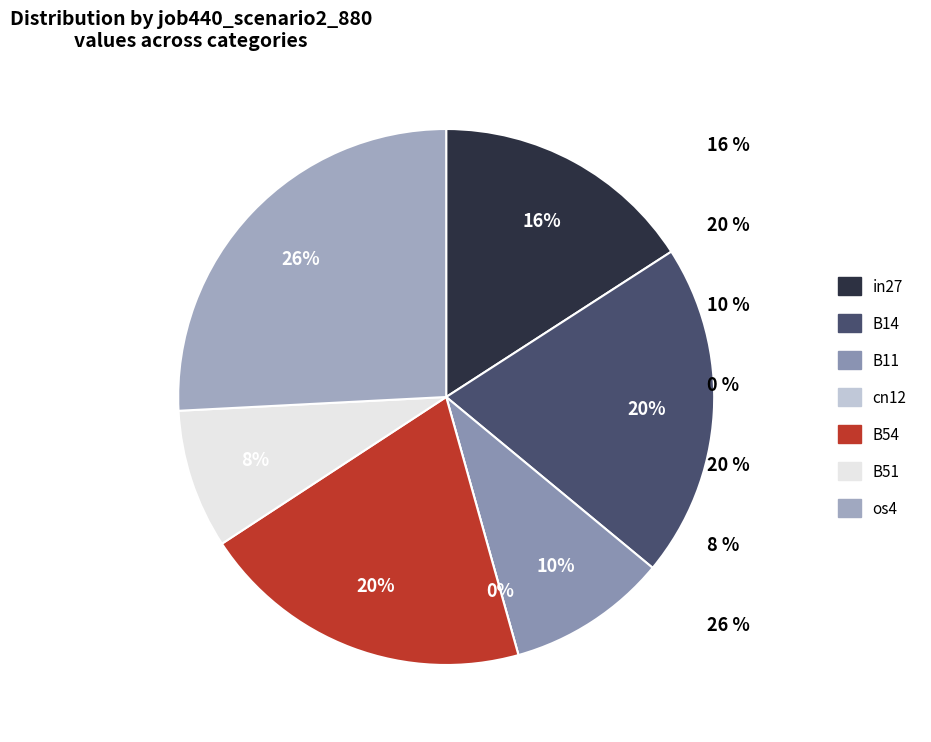

Which slice is the smallest?

cn12